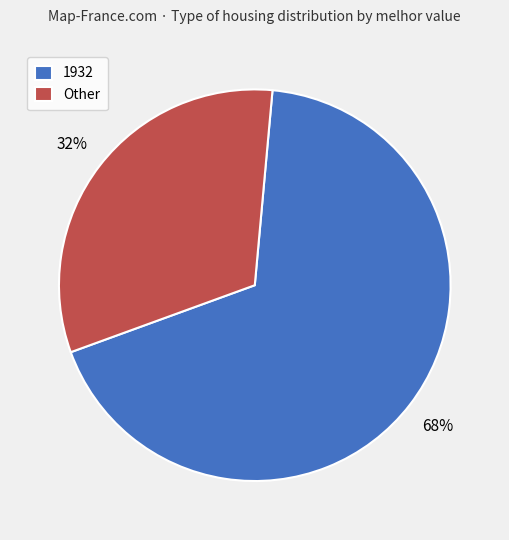

Combined, do Other and 1932 account for over 50%?

Yes